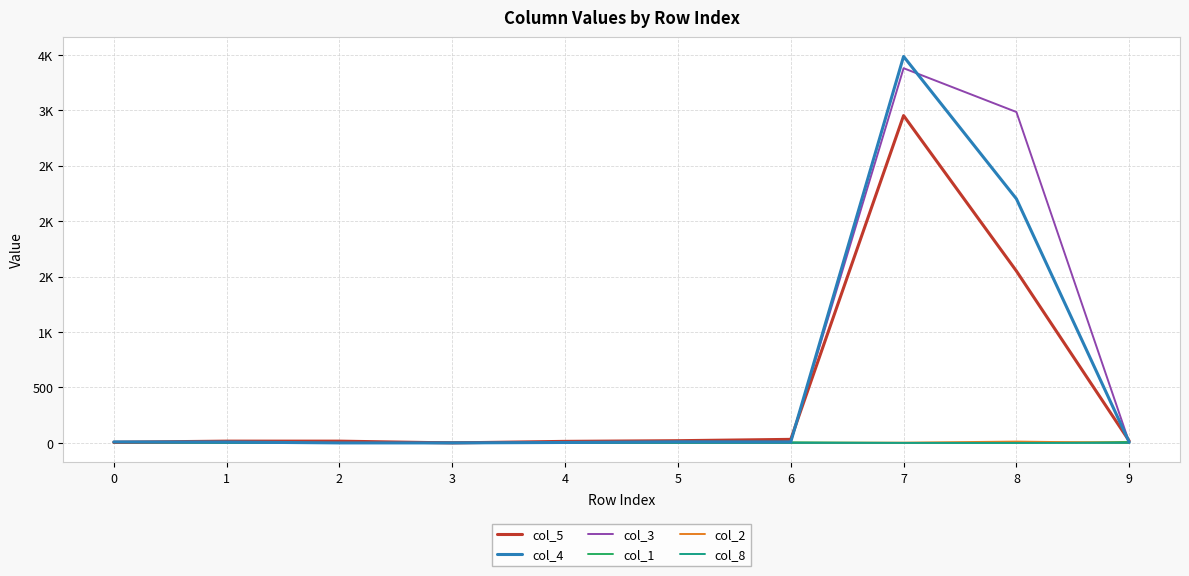

In col_1, how many points are higher than both neighbors (excluding endpoints)?

2